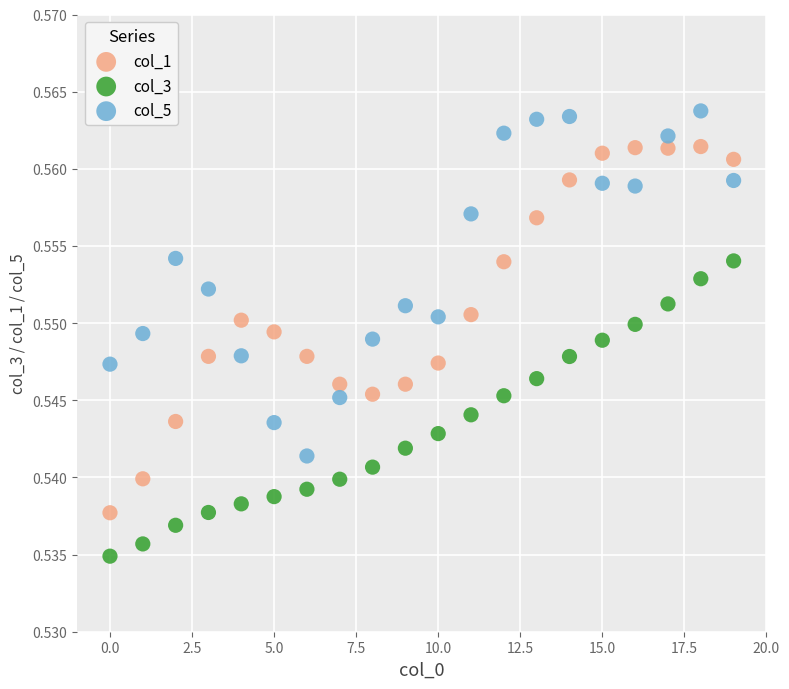

Which series contains the lowest Y value?

col_3